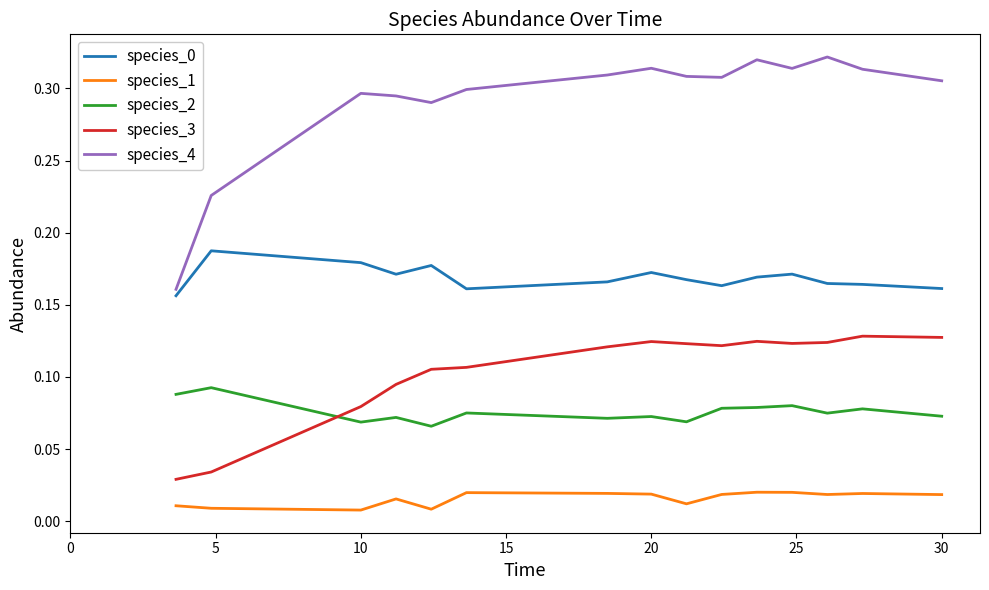

Which series has the largest range (max minus min)?

species_4